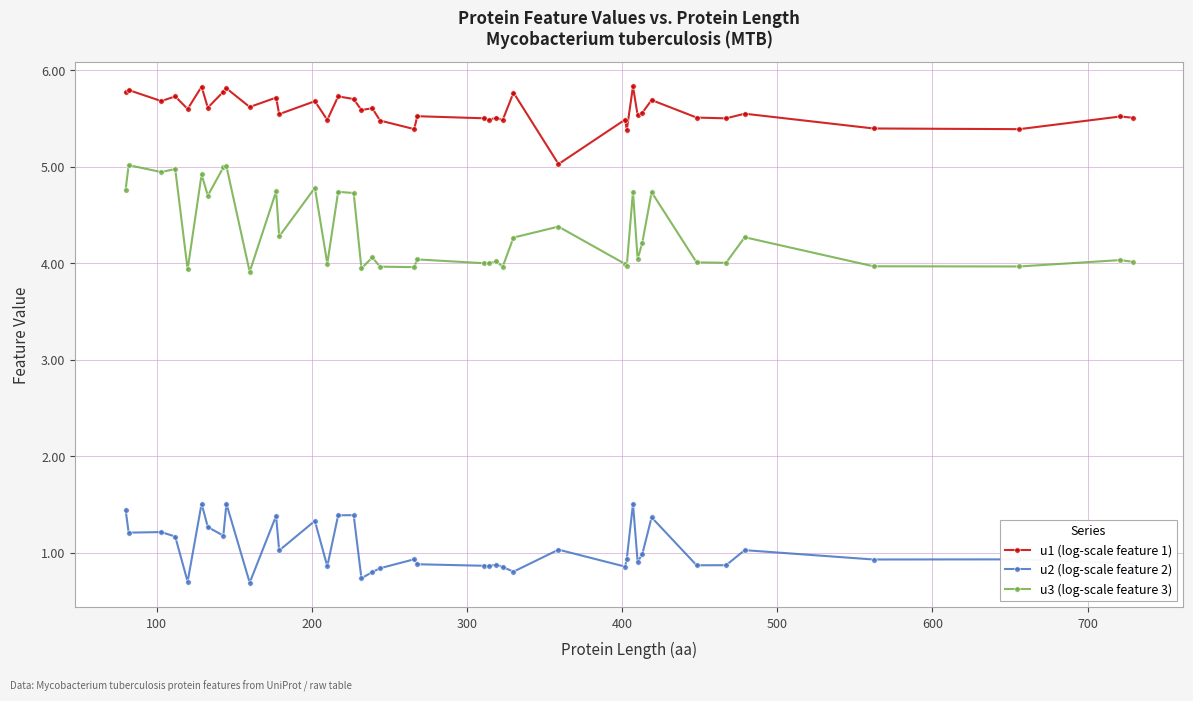

What is the difference between the second highest and minimum values in the u2 (log-scale feature 2) series?

0.8